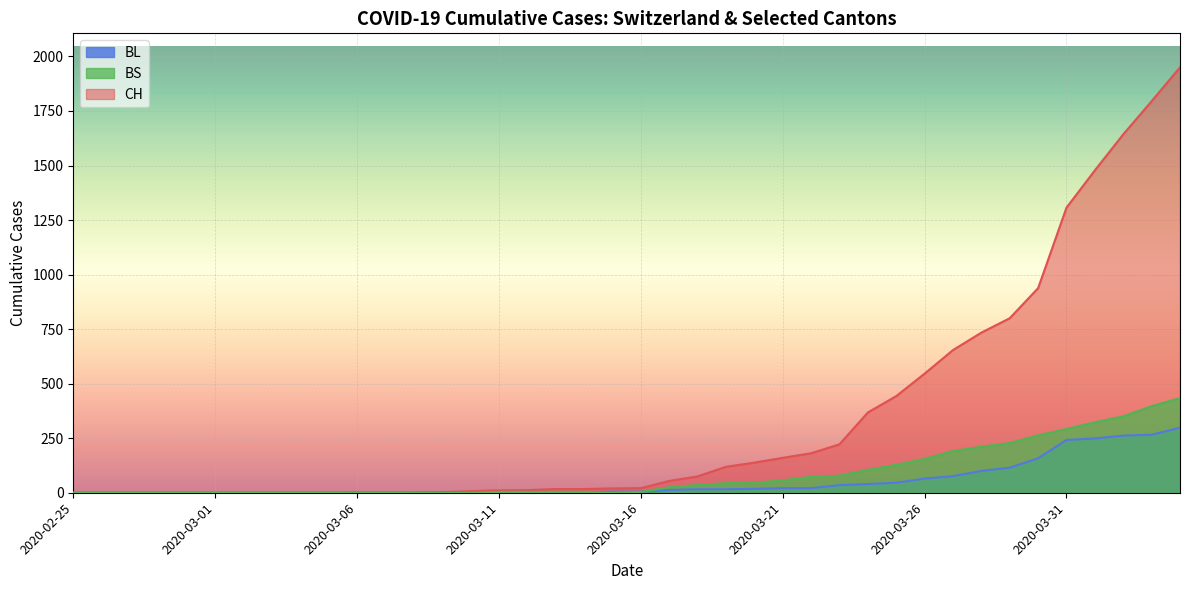

Rank the categories by BS value from lowest to highest.

2020-02-25, 2020-02-26, 2020-02-27, 2020-02-28, 2020-02-29, 2020-03-01, 2020-03-02, 2020-03-03, 2020-03-04, 2020-03-05, 2020-03-06, 2020-03-07, 2020-03-08, 2020-03-09, 2020-03-10, 2020-03-15, 2020-03-11, 2020-03-12, 2020-03-13, 2020-03-14, 2020-03-16, 2020-03-17, 2020-03-18, 2020-03-19, 2020-03-20, 2020-03-21, 2020-03-22, 2020-03-23, 2020-03-24, 2020-03-25, 2020-03-26, 2020-03-27, 2020-03-28, 2020-03-29, 2020-03-30, 2020-03-31, 2020-04-01, 2020-04-02, 2020-04-03, 2020-04-04